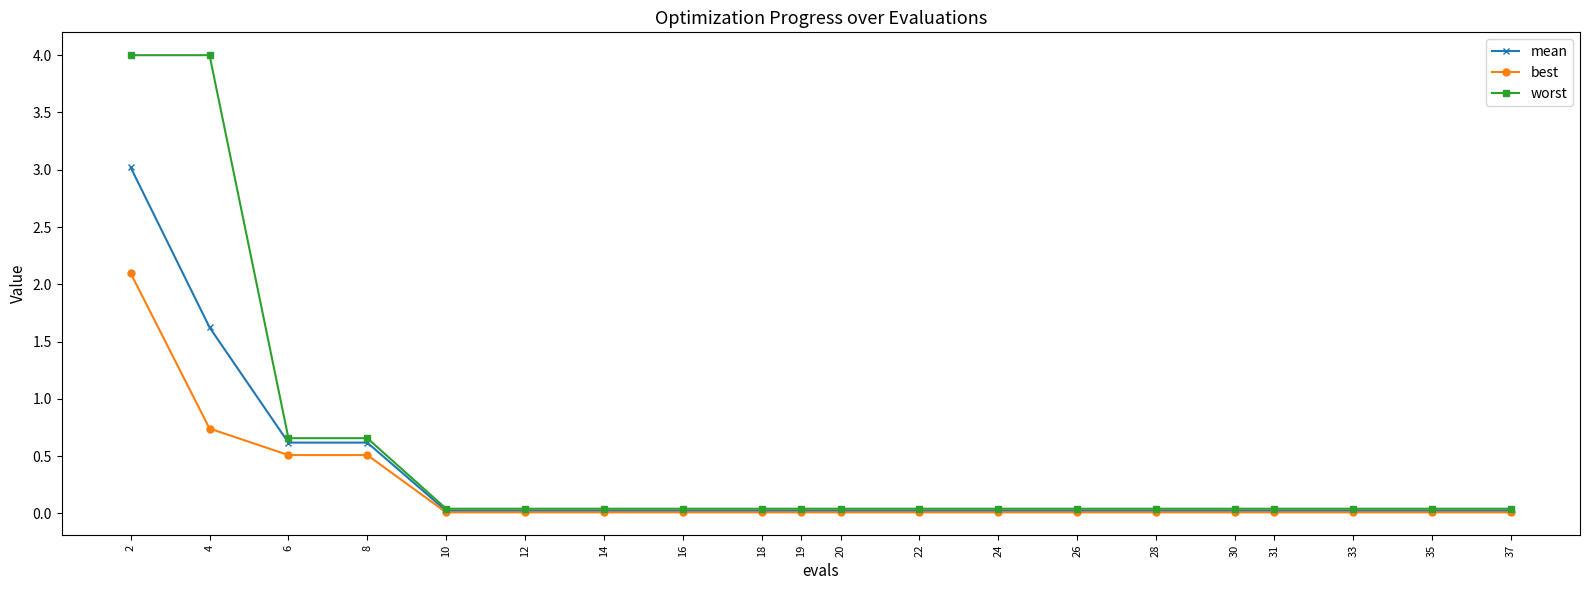

What is the maximum value for best?

2.1